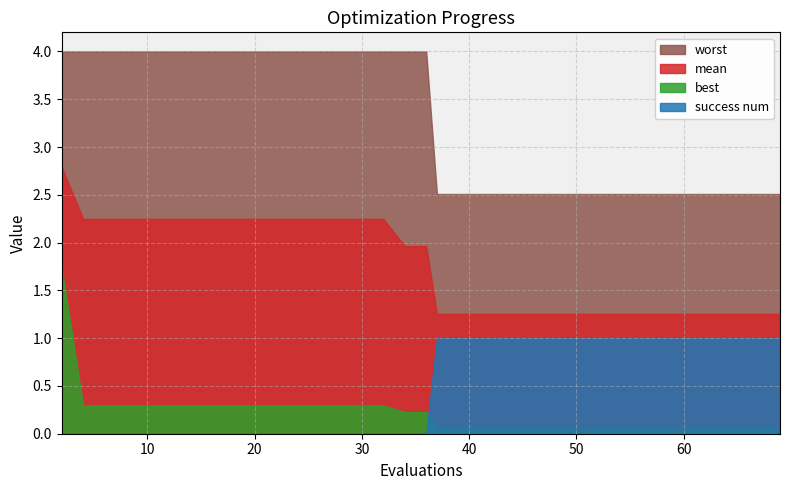

Reading left to right, what are all the values shown in this chart?

evals: 2.0	4.0	6.0	8.0	10.0	12.0	14.0	16.0	18.0	20.0	22.0	24.0	25.0	26.0	28.0	30.0	32.0	34.0	36.0	37.0	38.0	39.0	41.0	43.0	44.0	45.0	47.0	49.0	50.0	52.0	53.0	55.0	57.0	58.0	60.0	62.0	64.0	65.0	67.0	69.0
mean: 2.8	2.2	2.2	2.2	2.2	2.2	2.2	2.2	2.2	2.2	2.2	2.2	2.2	2.2	2.2	2.2	2.2	2.0	2.0	1.3	1.3	1.3	1.3	1.3	1.3	1.3	1.3	1.3	1.3	1.3	1.3	1.3	1.3	1.3	1.3	1.3	1.3	1.3	1.3	1.3
best: 1.7	0.3	0.3	0.3	0.3	0.3	0.3	0.3	0.3	0.3	0.3	0.3	0.3	0.3	0.3	0.3	0.3	0.2	0.2	0.1	0.1	0.1	0.1	0.1	0.1	0.1	0.1	0.1	0.1	0.1	0.1	0.1	0.1	0.1	0.1	0.1	0.1	0.1	0.1	0.1
worst: 4.0	4.0	4.0	4.0	4.0	4.0	4.0	4.0	4.0	4.0	4.0	4.0	4.0	4.0	4.0	4.0	4.0	4.0	4.0	2.5	2.5	2.5	2.5	2.5	2.5	2.5	2.5	2.5	2.5	2.5	2.5	2.5	2.5	2.5	2.5	2.5	2.5	2.5	2.5	2.5
success_num: 0.0	0.0	0.0	0.0	0.0	0.0	0.0	0.0	0.0	0.0	0.0	0.0	0.0	0.0	0.0	0.0	0.0	0.0	0.0	1.0	1.0	1.0	1.0	1.0	1.0	1.0	1.0	1.0	1.0	1.0	1.0	1.0	1.0	1.0	1.0	1.0	1.0	1.0	1.0	1.0